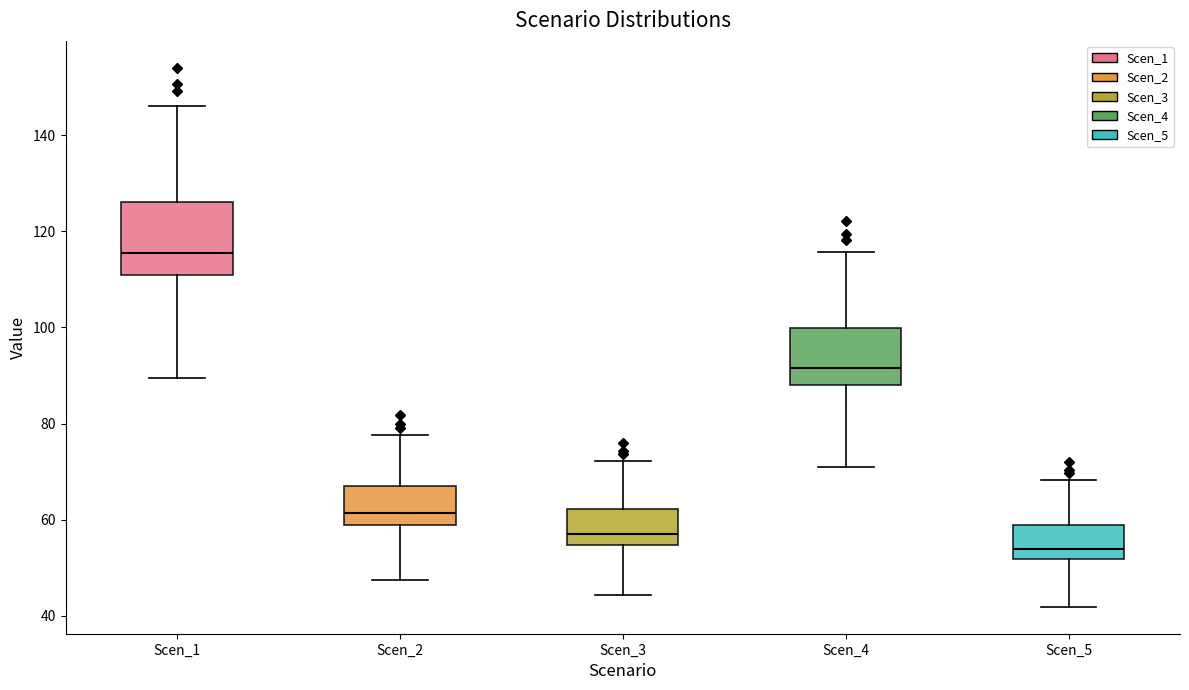

Where does the median line of the box for Scen_1 sit on the y-axis? The values are not printed on the chart, so give them approximately, as read against the axis.

116